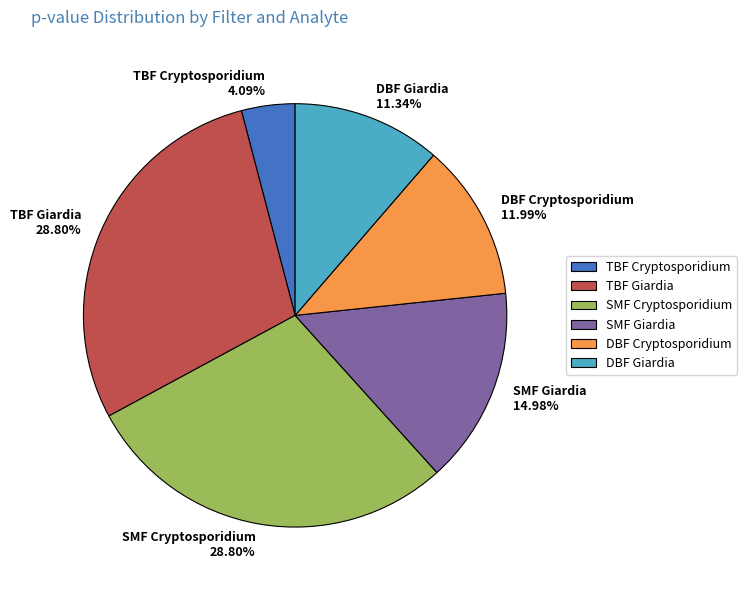

How much of the chart is everything except SMF Giardia?

85.0%